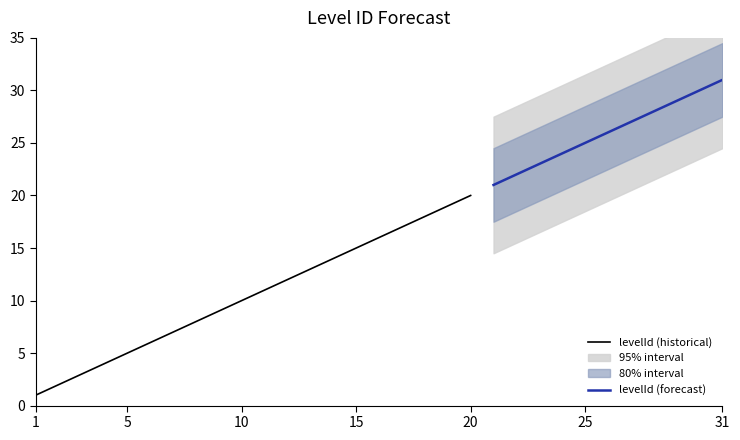

True or false: levelId (historical) has a value of 10 at 10.

True